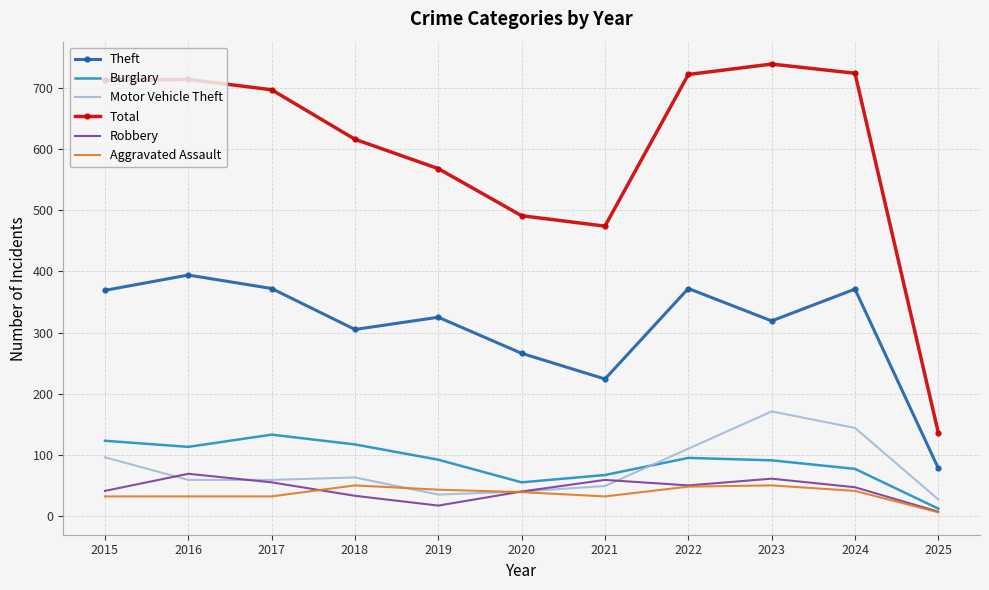

True or false: Total and Theft intersect in this chart.

False